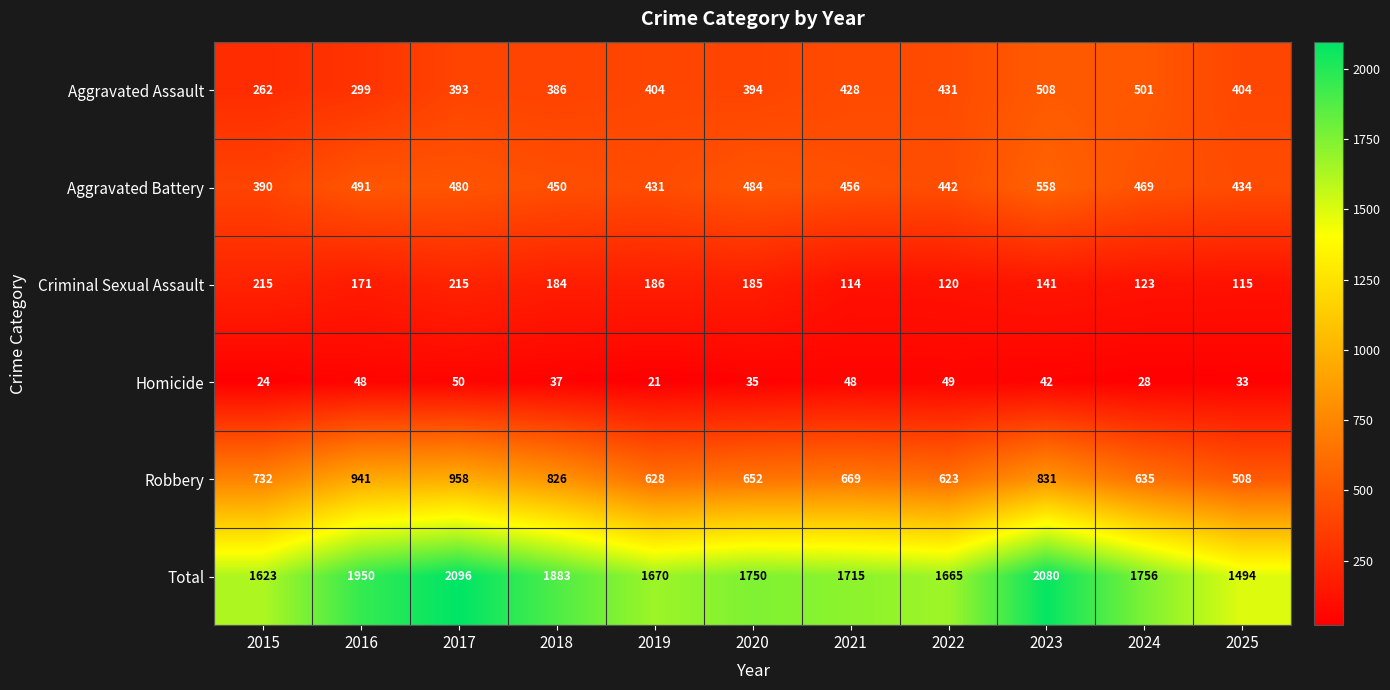

What is the total value across all series at 2017?

4192